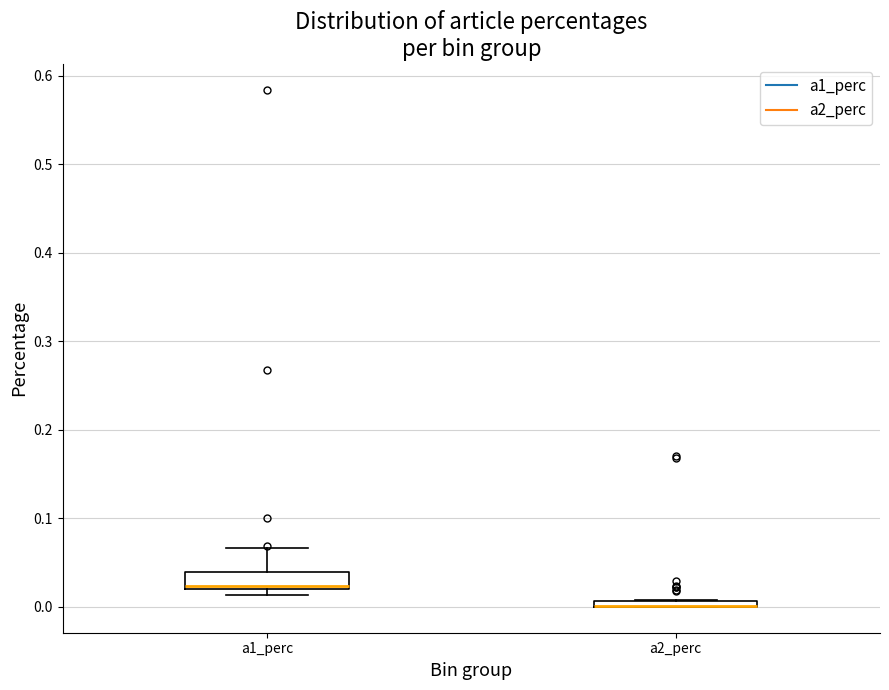

Where is the lower edge of the box for a1_perc on the y-axis? The values are not printed on the chart, so give them approximately, as read against the axis.

0.02